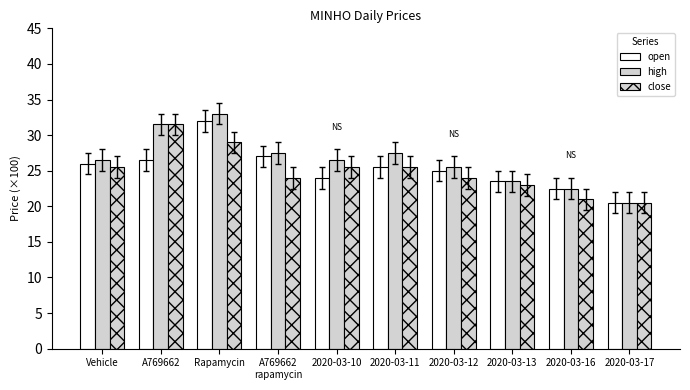

How many bars are there in each group?

3